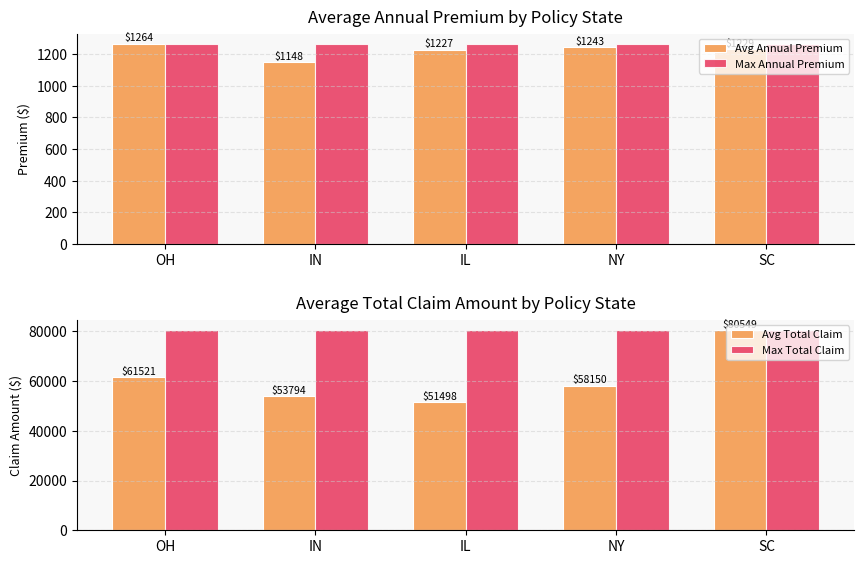

What is the label of the 5th bar from the left?

SC